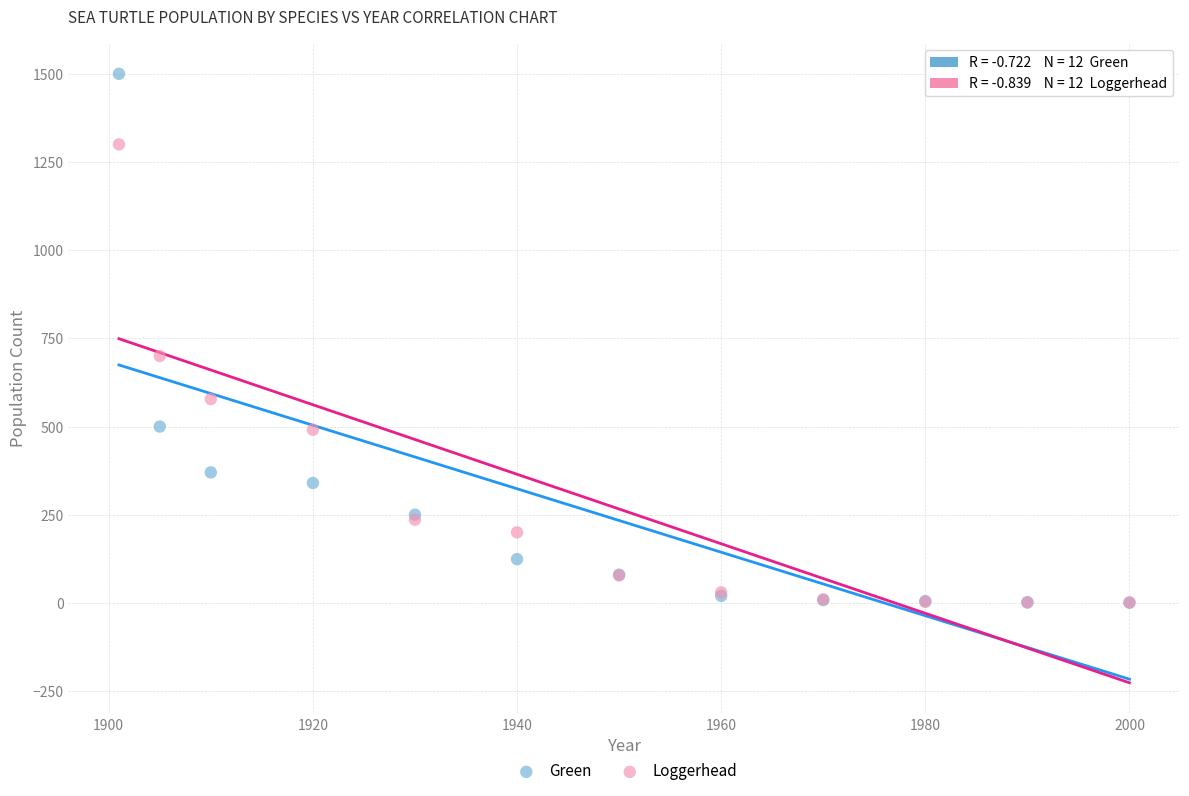

In the Green series, what Y value is closest to 750?

500